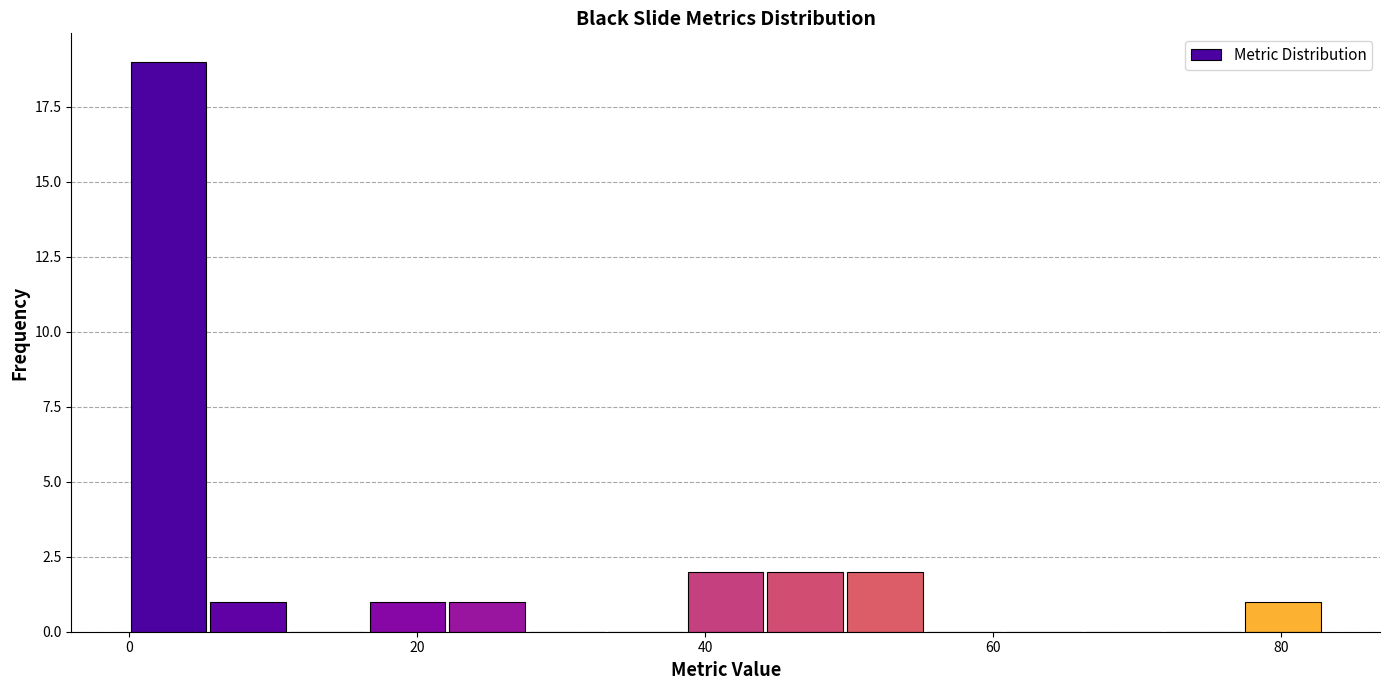

Around what value on the x-axis is the tallest bar? Give the approximate position of its centre, as read against the axis.

2